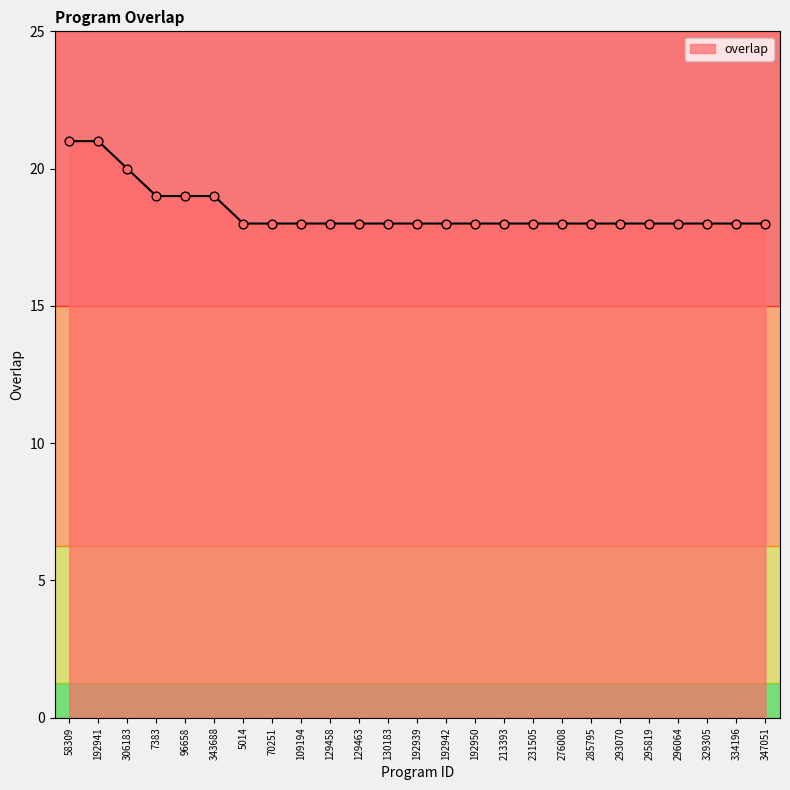

What is the ratio of the value at 109194 to the value at 7383?

0.9